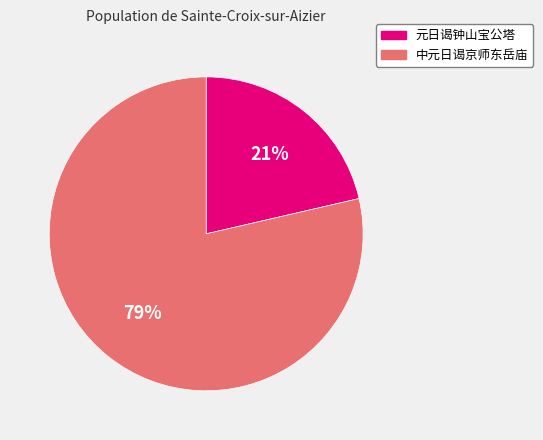

Do 中元日谒京师东岳庙 and 元日谒钟山宝公塔 together represent more than half of the pie?

Yes